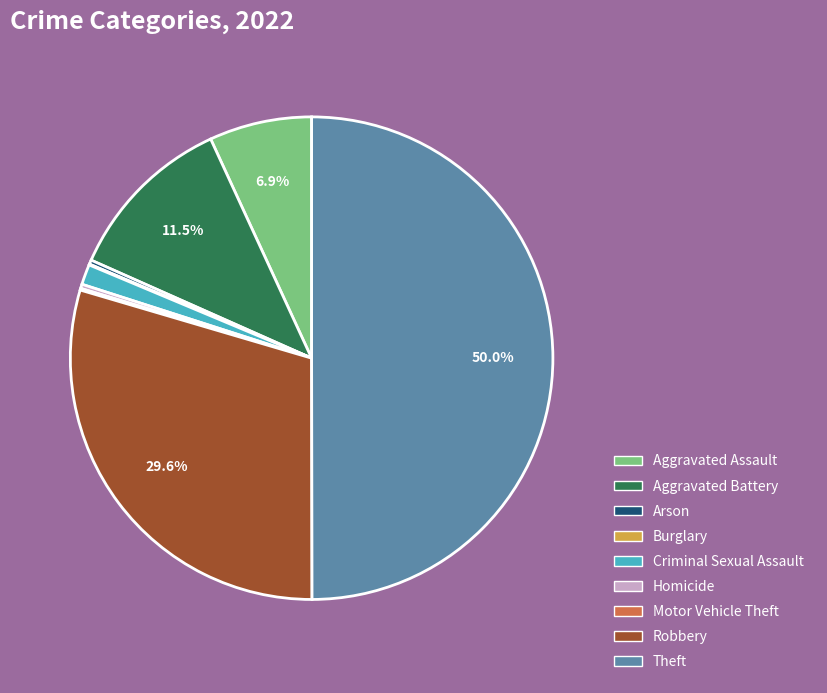

Is the sum of Theft and Criminal Sexual Assault greater than half?

Yes